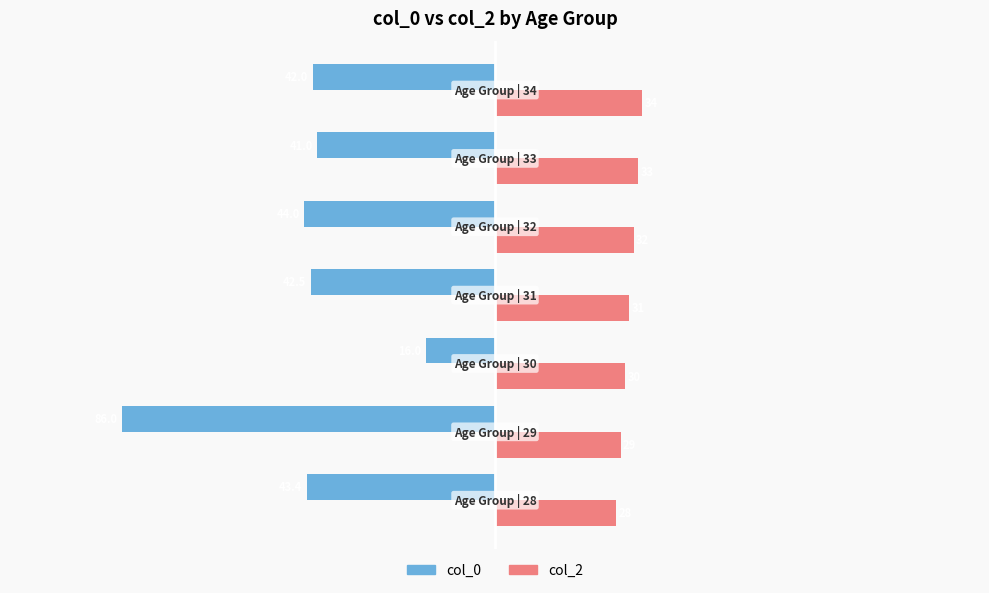

What is the minimum value shown in the chart?

-86.0